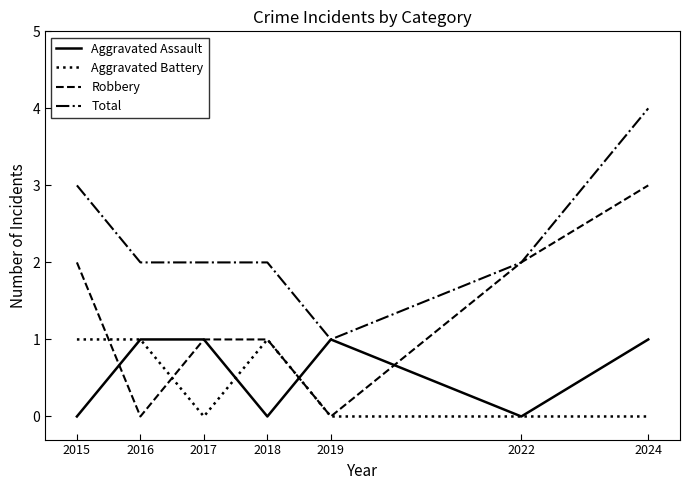

What is the difference between the second highest and minimum values in the Aggravated Assault series?

1